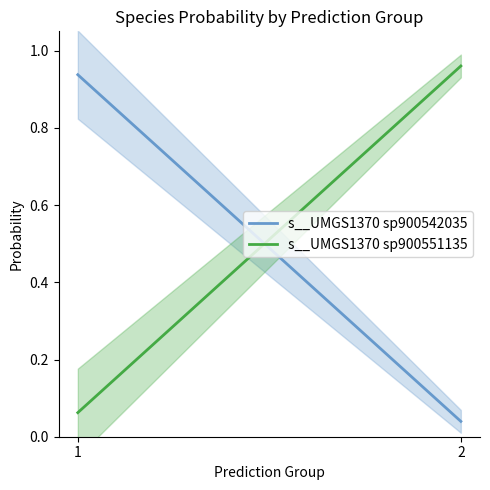

At how many categories does at least one series exceed 0?

2